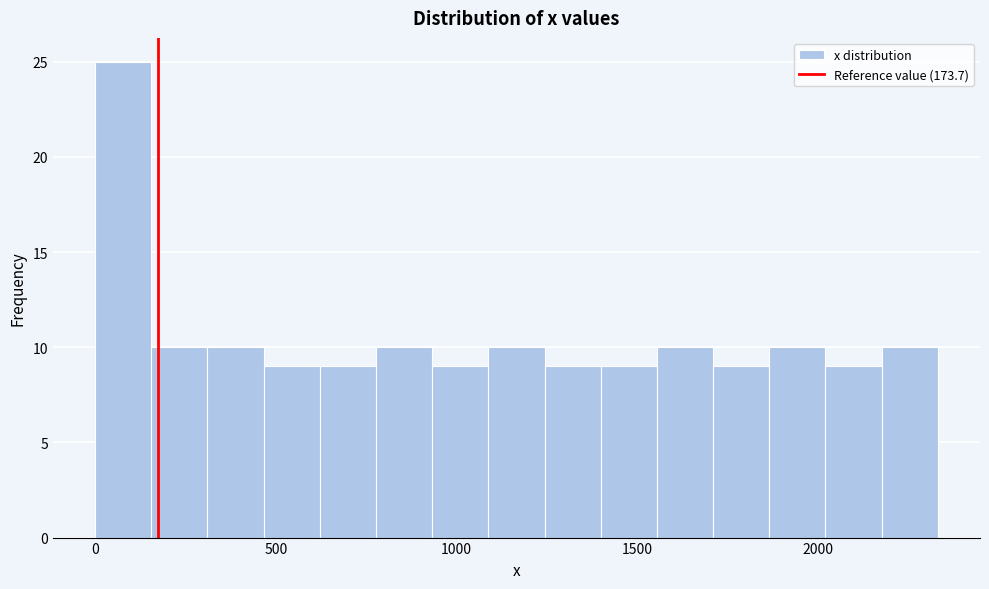

Around what value on the x-axis is the tallest bar? Give the approximate position of its centre, as read against the axis.

100